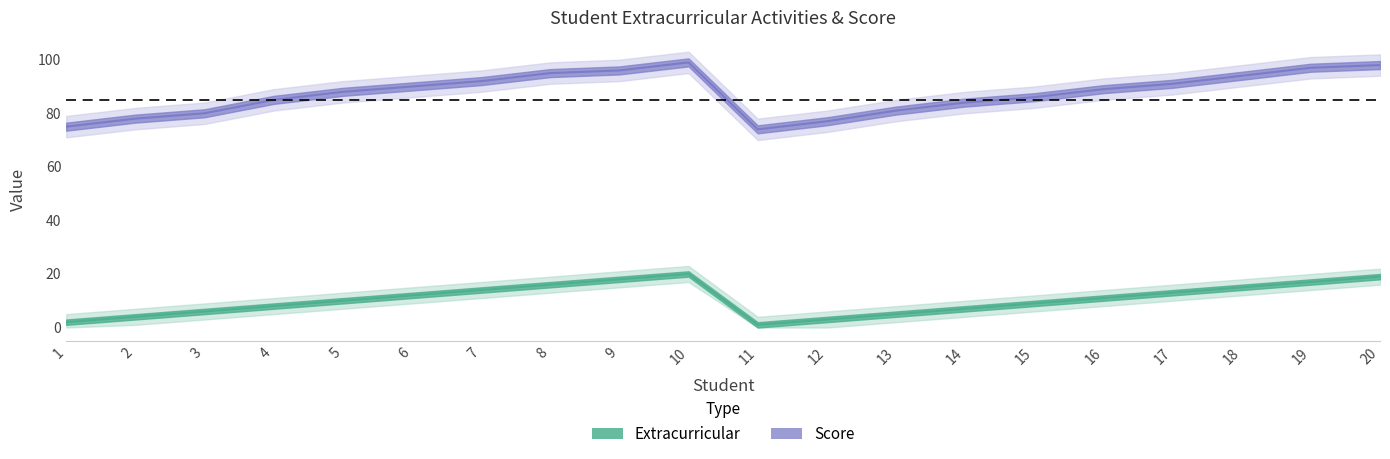

Does the chart have visible grid lines?

No